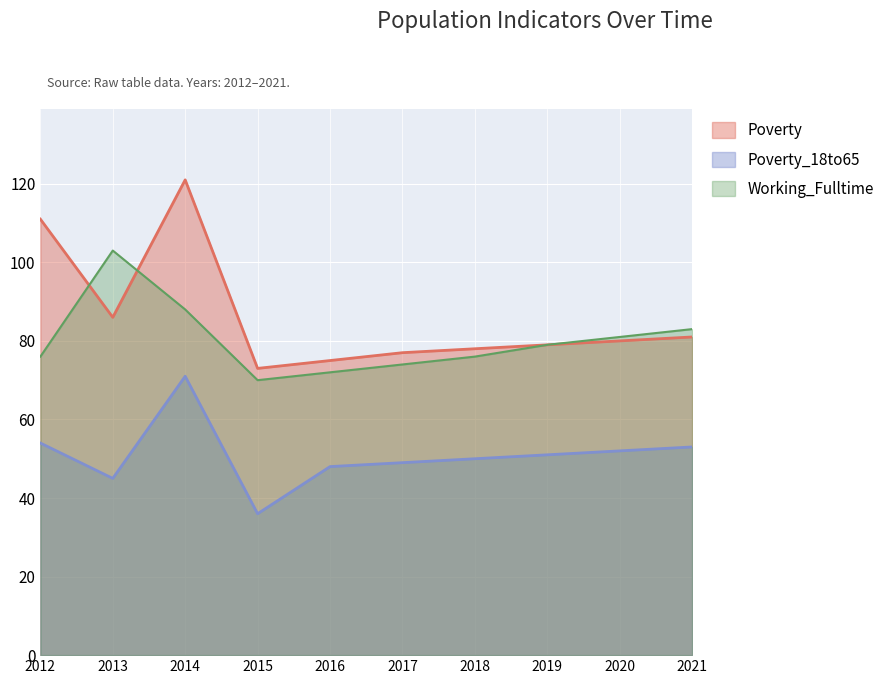

Which series has the widest spread of values?

Poverty